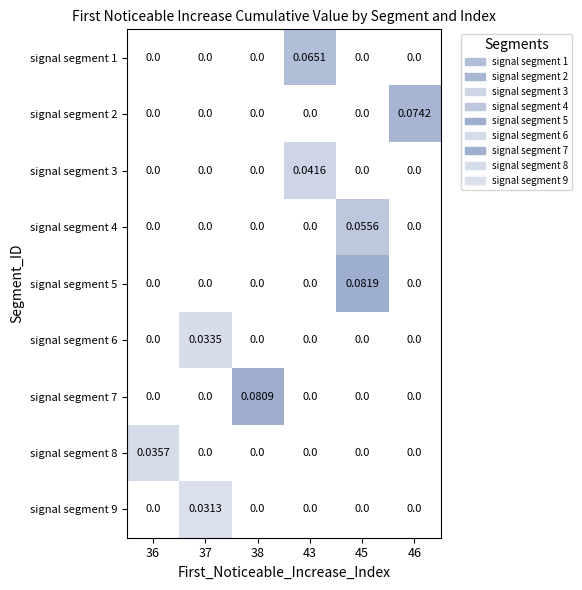

How many series are shown in this chart?

9